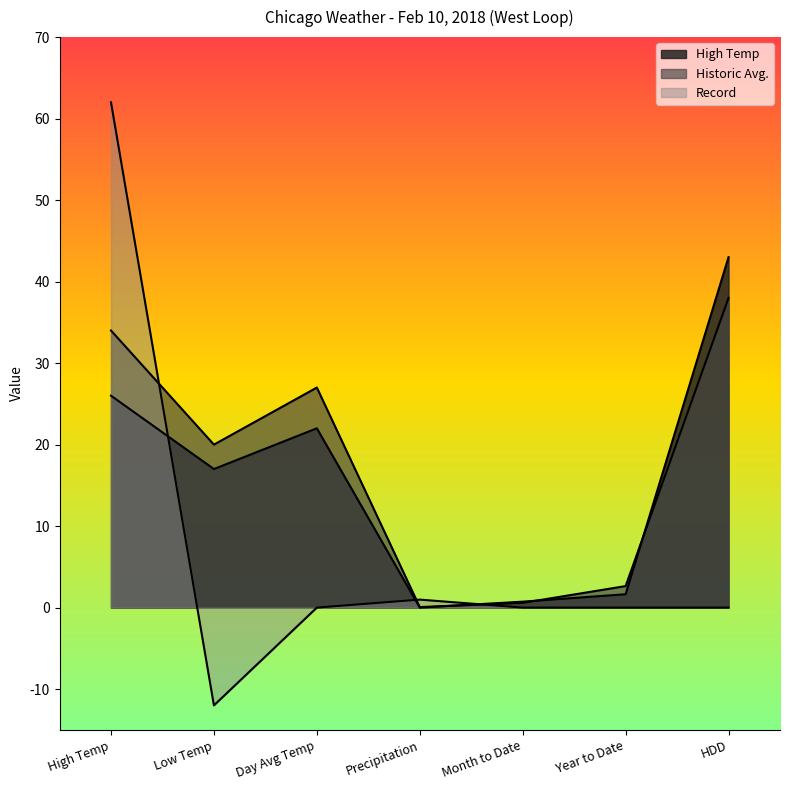

Reading right to left, extract all data points from this chart.

High Temp: 43.0	1.6	0.7	0.0	22.0	17.0	26.0
Historic Avg.: 38.0	2.6	0.6	0.1	27.0	20.0	34.0
Record: 0.0	0.0	0.0	1.0	0.0	-12.0	62.0